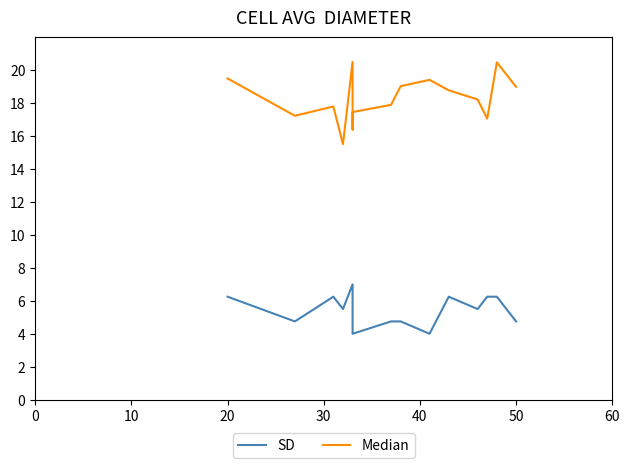

What is the smallest value displayed?

4.0